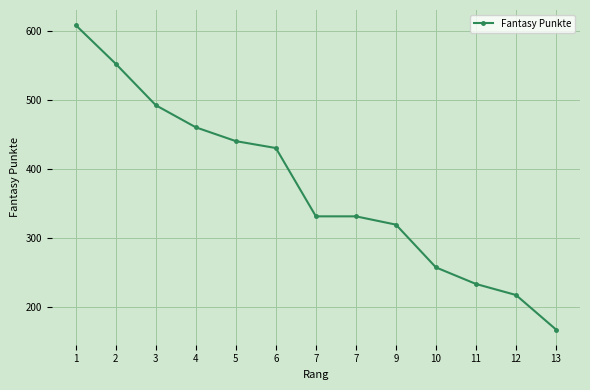

The chart shows a value of 234 at 11. True or false?

True